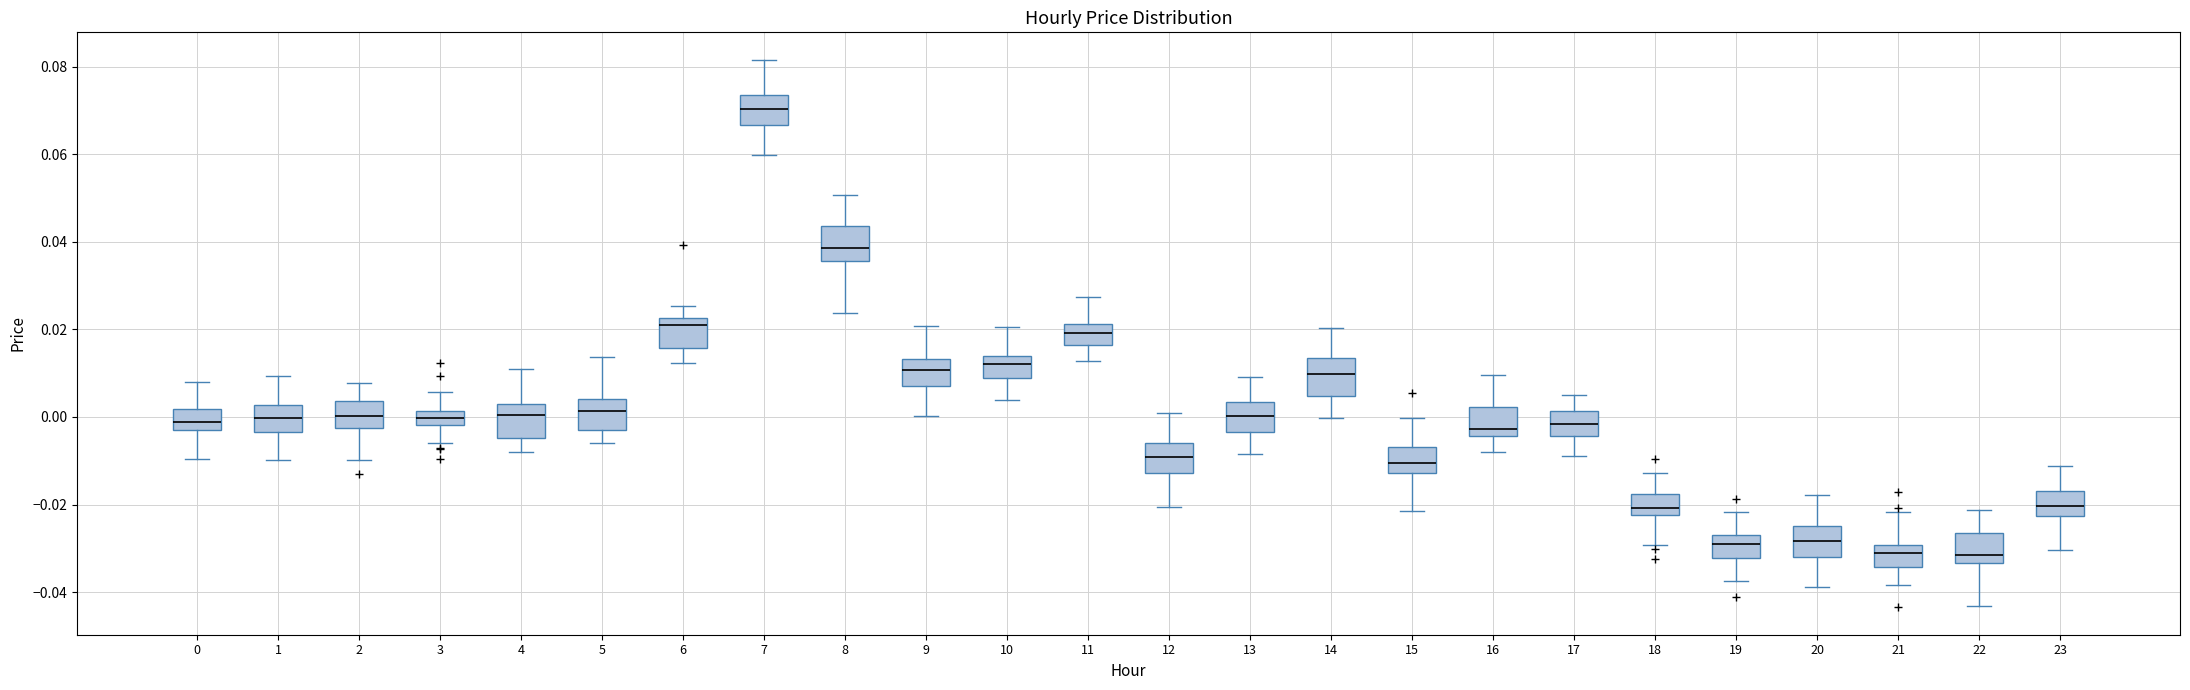

Reading left to right, transcribe this box plot: for each box, give where its median line is, the range the box spans, and where its two whiskers end, as read against the y-axis. The values are not printed on the chart, so give them approximately, as read against the axis.

0: median -0.002 (inside the box), box -0.002 to 0.002, whiskers -0.010 to 0.008
1: median 0.000, box -0.004 to 0.002, whiskers -0.010 to 0.010
2: median 0.000, box -0.002 to 0.004, whiskers -0.010 to 0.008
3: median 0.000, box -0.002 to 0.002, whiskers -0.006 to 0.006
4: median 0.000, box -0.004 to 0.002, whiskers -0.008 to 0.010
5: median 0.002, box -0.002 to 0.004, whiskers -0.006 to 0.014
6: median 0.020, box 0.016 to 0.022, whiskers 0.012 to 0.026
7: median 0.070, box 0.066 to 0.074, whiskers 0.060 to 0.082
8: median 0.038, box 0.036 to 0.044, whiskers 0.024 to 0.050
9: median 0.010, box 0.008 to 0.014, whiskers 0.000 to 0.020
10: median 0.012, box 0.008 to 0.014, whiskers 0.004 to 0.020
11: median 0.020, box 0.016 to 0.022, whiskers 0.012 to 0.028
12: median -0.010, box -0.012 to -0.006, whiskers -0.020 to 0.000
13: median 0.000, box -0.004 to 0.004, whiskers -0.008 to 0.010
14: median 0.010, box 0.004 to 0.014, whiskers 0.000 to 0.020
15: median -0.010, box -0.012 to -0.006, whiskers -0.022 to 0.000
16: median -0.002, box -0.004 to 0.002, whiskers -0.008 to 0.010
17: median -0.002, box -0.004 to 0.002, whiskers -0.010 to 0.006
18: median -0.020, box -0.022 to -0.018, whiskers -0.030 to -0.012
19: median -0.028 (inside the box), box -0.032 to -0.028, whiskers -0.038 to -0.022
20: median -0.028, box -0.032 to -0.024, whiskers -0.038 to -0.018
21: median -0.030 (just below the box's upper edge), box -0.034 to -0.030, whiskers -0.038 to -0.022
22: median -0.032, box -0.034 to -0.026, whiskers -0.044 to -0.022
23: median -0.020, box -0.022 to -0.016, whiskers -0.030 to -0.012